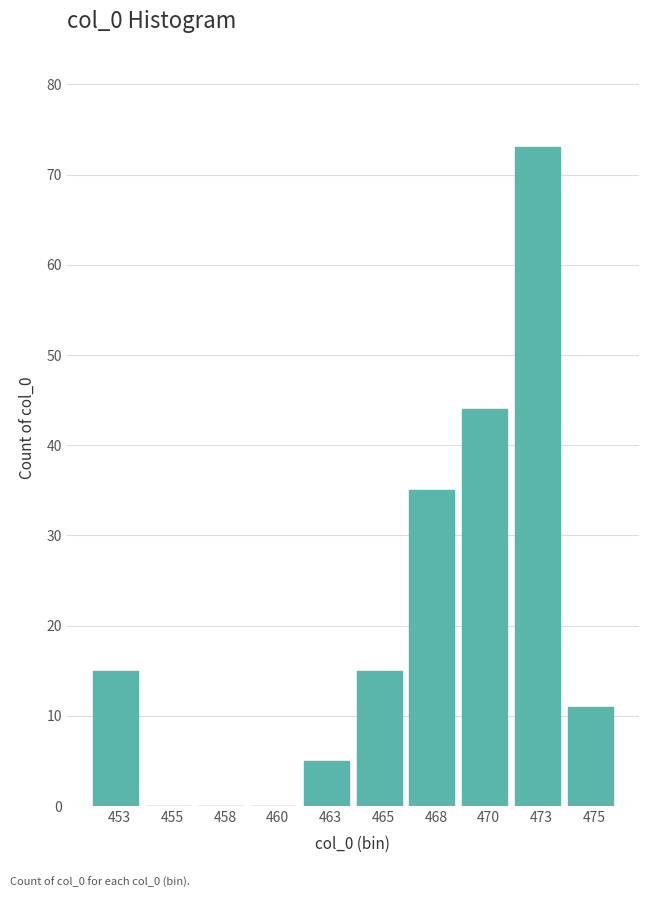

Reading left to right, list all the values displayed in this chart.

453=15	455=0	458=0	460=0	463=5	465=15	468=35	470=44	473=73	475=11